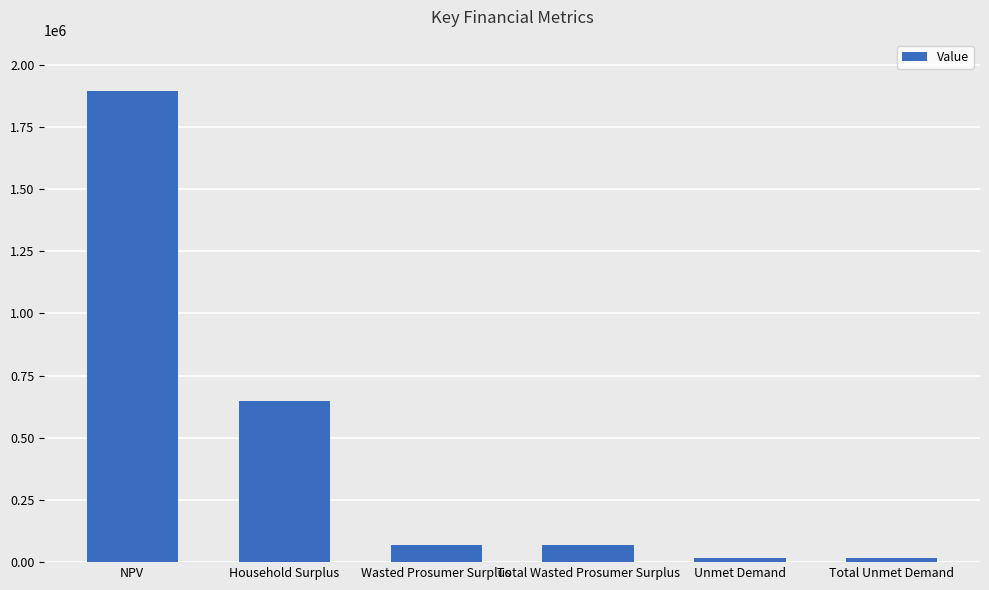

The value at NPV is 1894865.3. True or false?

True